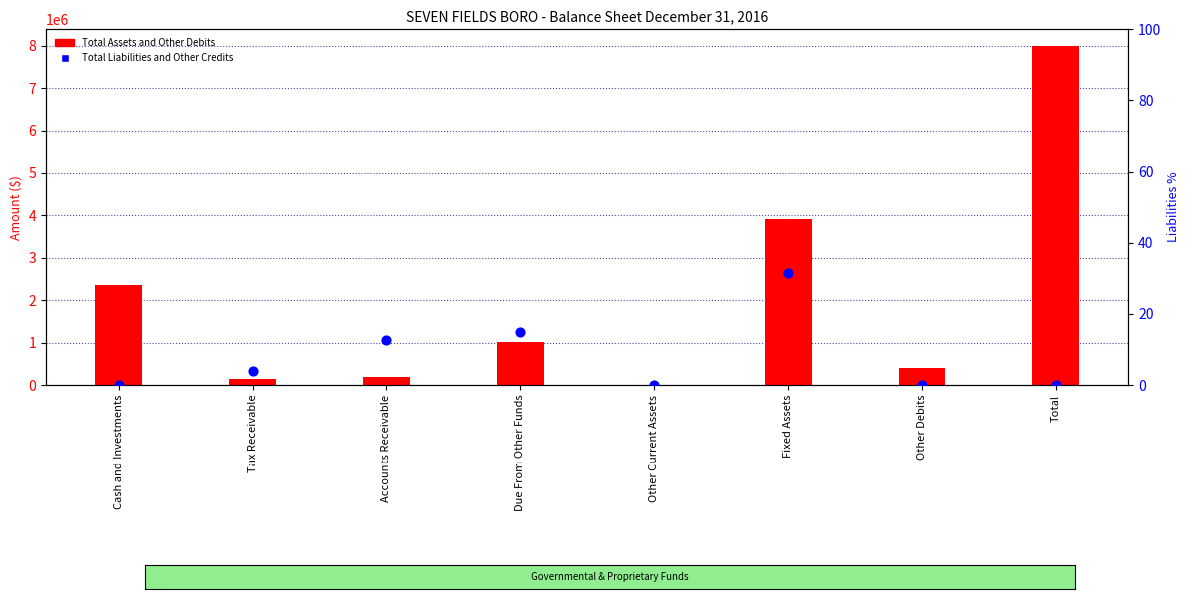

Which series has the largest total across all categories?

Total Assets and Other Debits